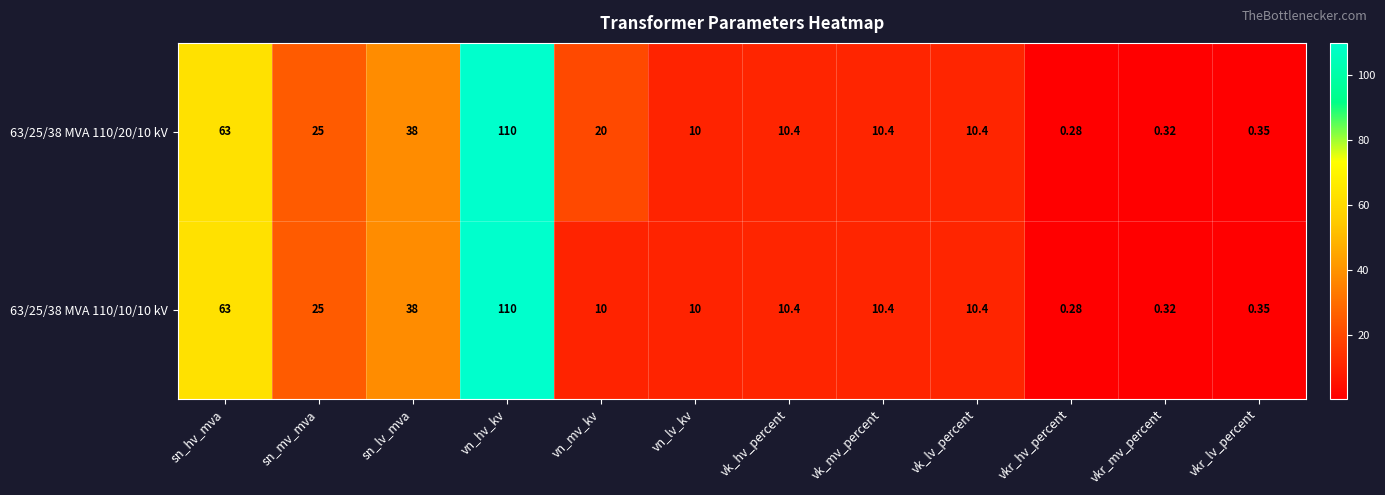

At which label does 63/25/38 MVA 110/20/10 kV first exceed 10?

sn_hv_mva